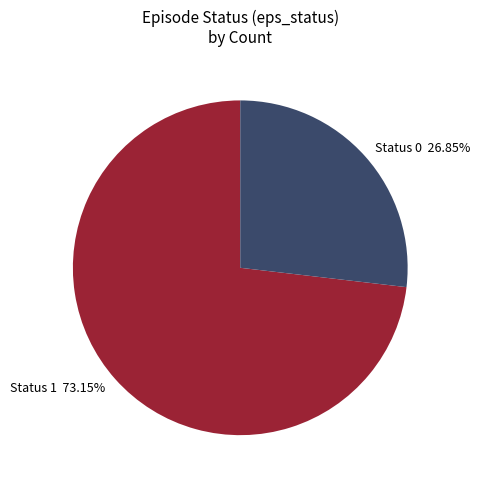

Rank the categories by value from highest to lowest.

Status 1 73.15%, Status 0 26.85%